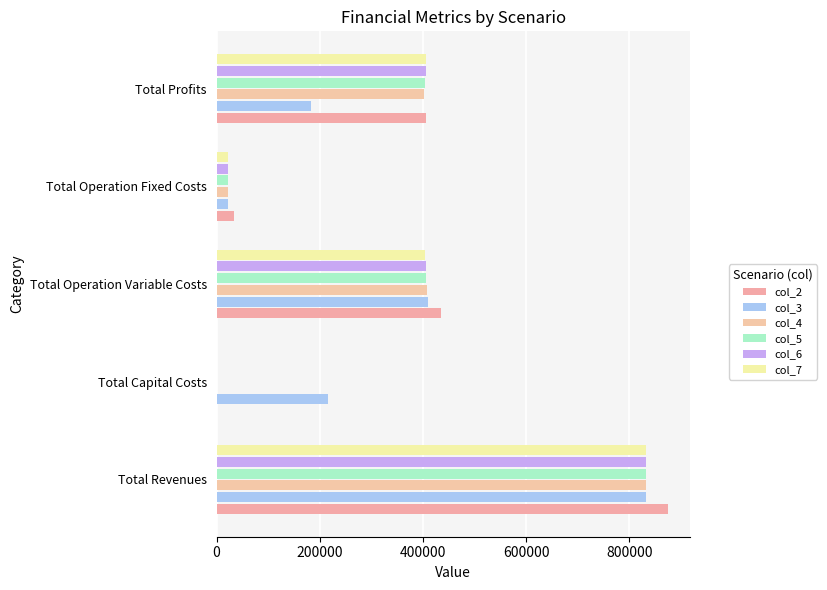

What is the difference between the maximum and minimum values in the col_5 series?

833050.2